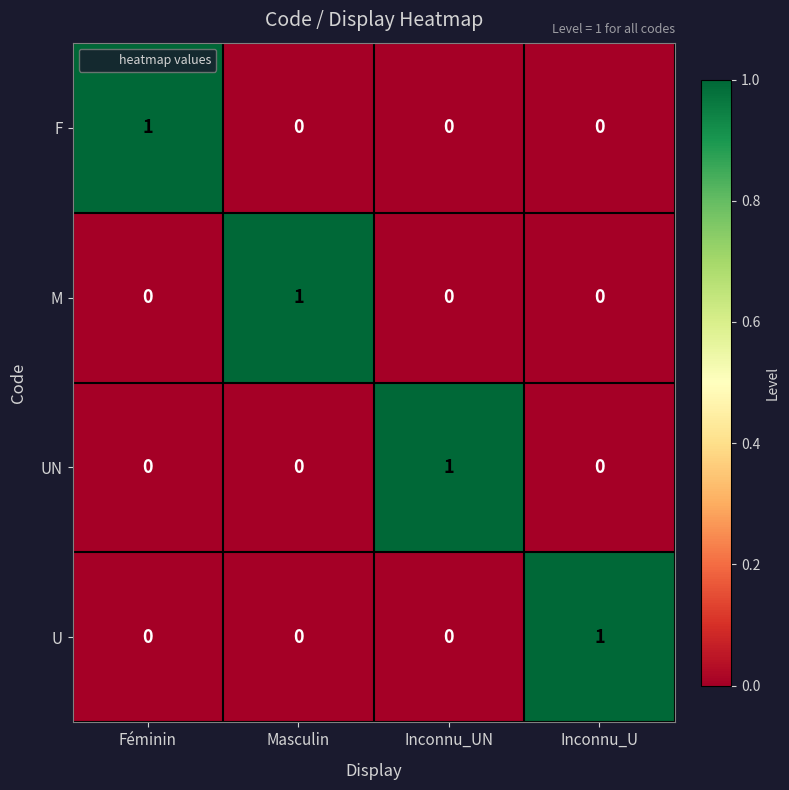

Is it true that F equals 0 at Inconnu_UN?

True